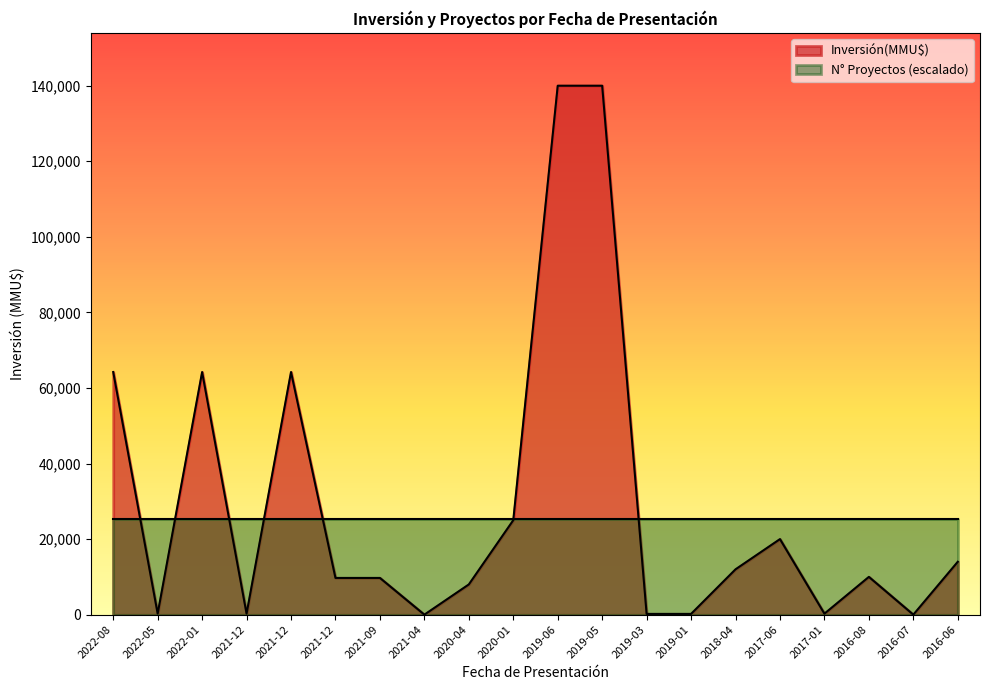

List the labels in order of value, largest first.

2019-06, 2019-05, 2022-08, 2022-01, 2021-12, 2020-01, 2017-06, 2016-06, 2018-04, 2016-08, 2021-12, 2021-09, 2020-04, 2022-05, 2021-12, 2017-01, 2019-03, 2019-01, 2021-04, 2016-07